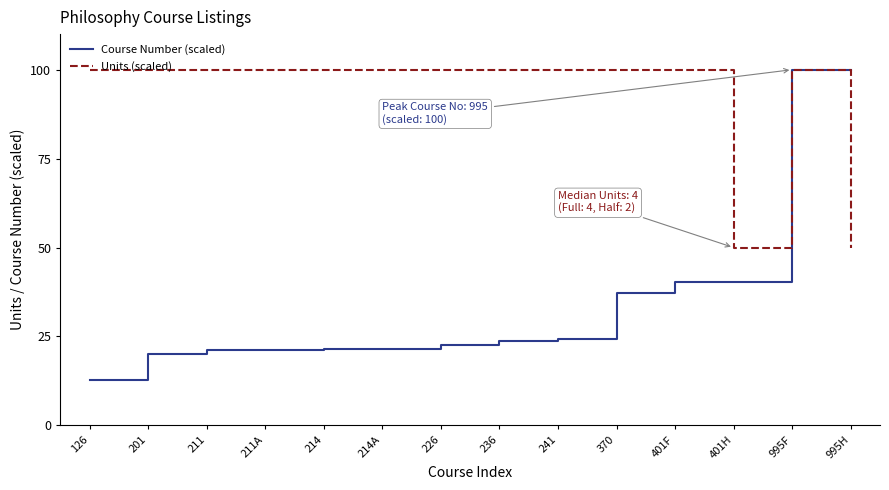

What is the approximate value of Units (scaled) at 995H?

50.0